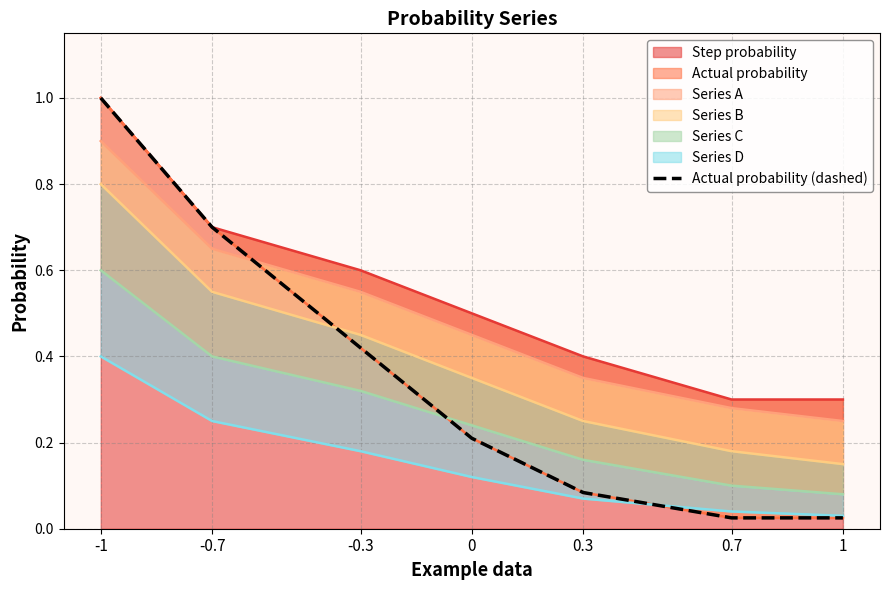

Reading right to left, what are all the values shown in this chart?

1=0.0	0.7=0.0	0.3=0.1	0=0.2	-0.3=0.4	-0.7=0.7	-1=1.0